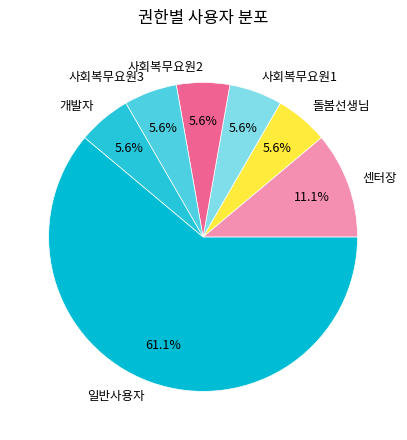

What is the ratio of the value at 돌봄선생님 to the value at 사회복무요원3?

1.0